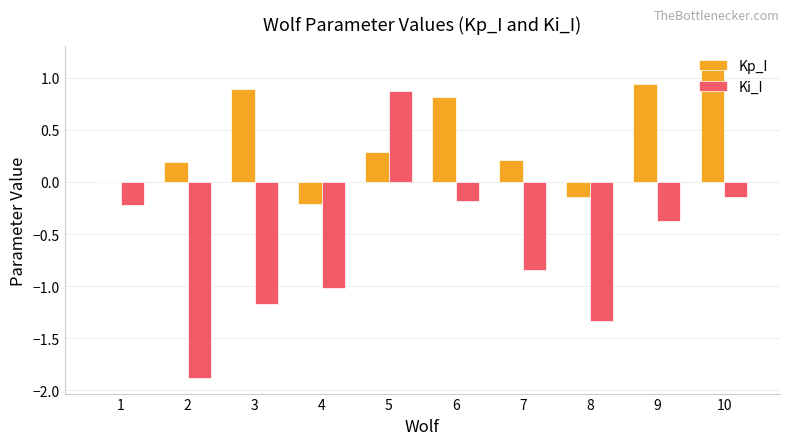

Is the value of Ki_I at 9 greater than the value of Kp_I at 3?

No